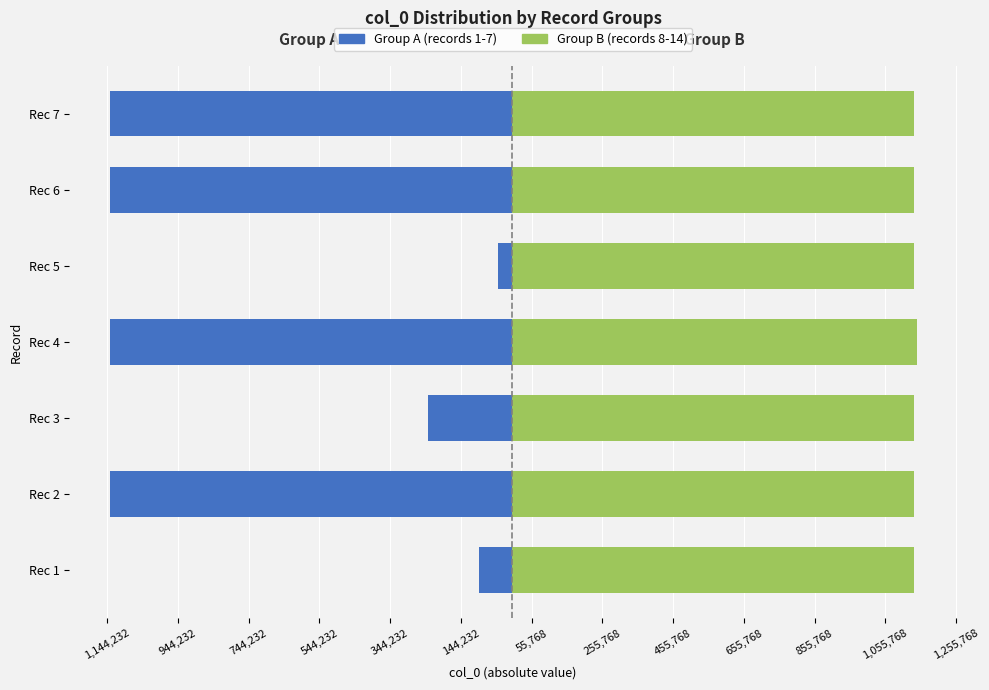

What is the maximum value shown in the chart?

1144232